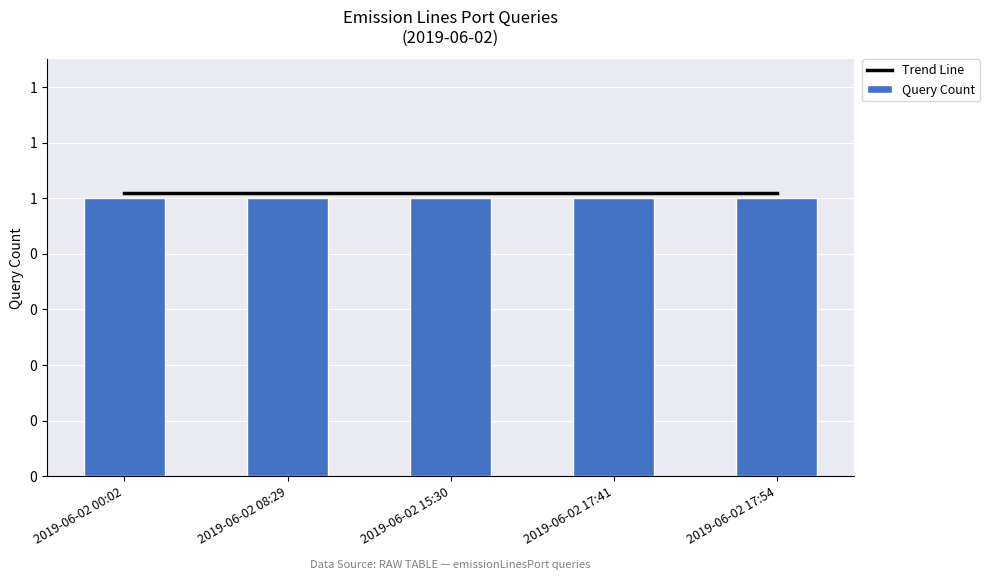

Reading left to right, list all the values displayed in this chart.

Trend Line: 1.0	1.0	1.0	1.0	1.0
Query Count: 1.0	1.0	1.0	1.0	1.0